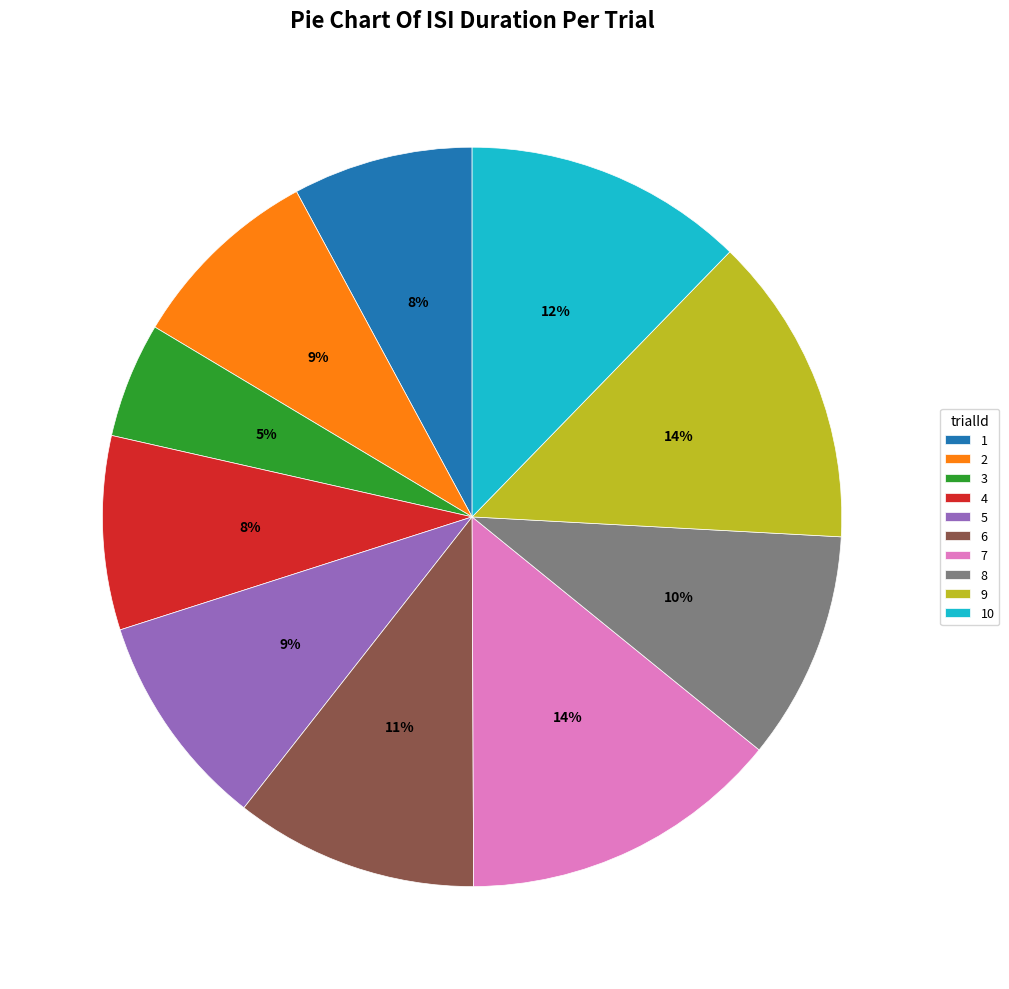

Which category has the smallest portion of the pie?

3